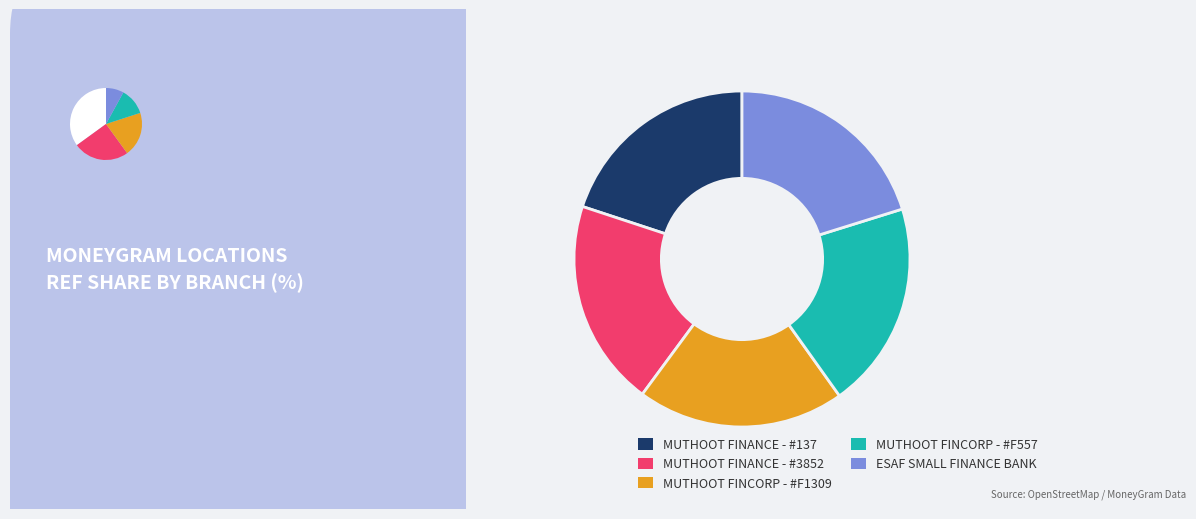

How many segments does this pie chart have?

5